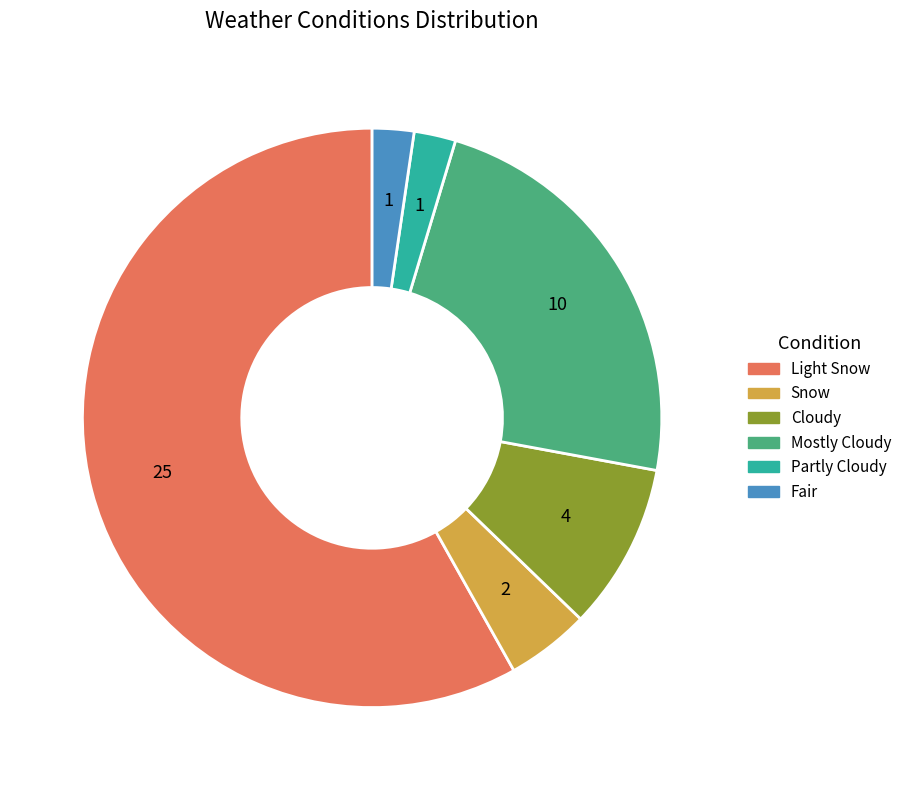

What is the majority slice?

Light Snow